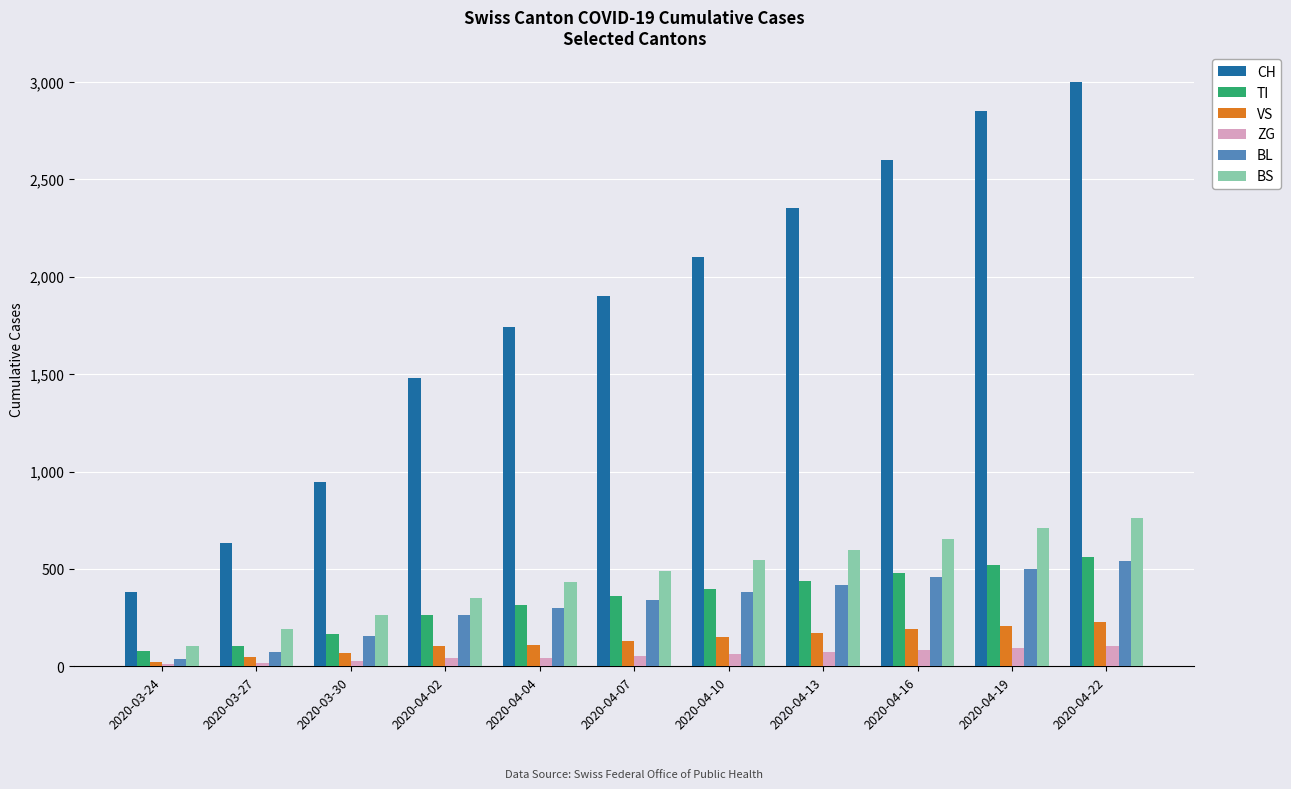

What is the difference between the ZG values at 2020-03-27 and 2020-04-19?

77